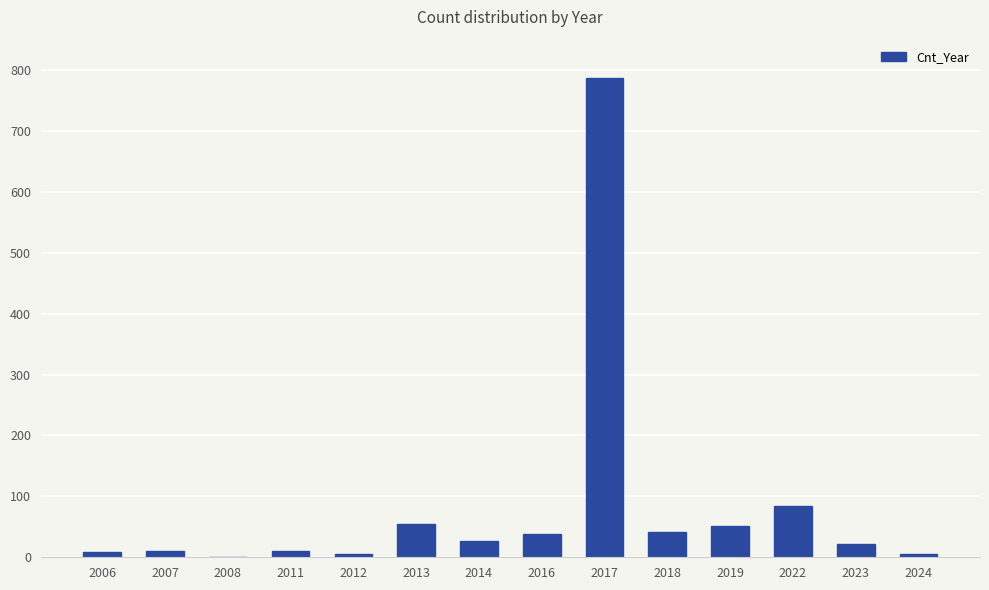

At which label is the value closest to 394?

2022